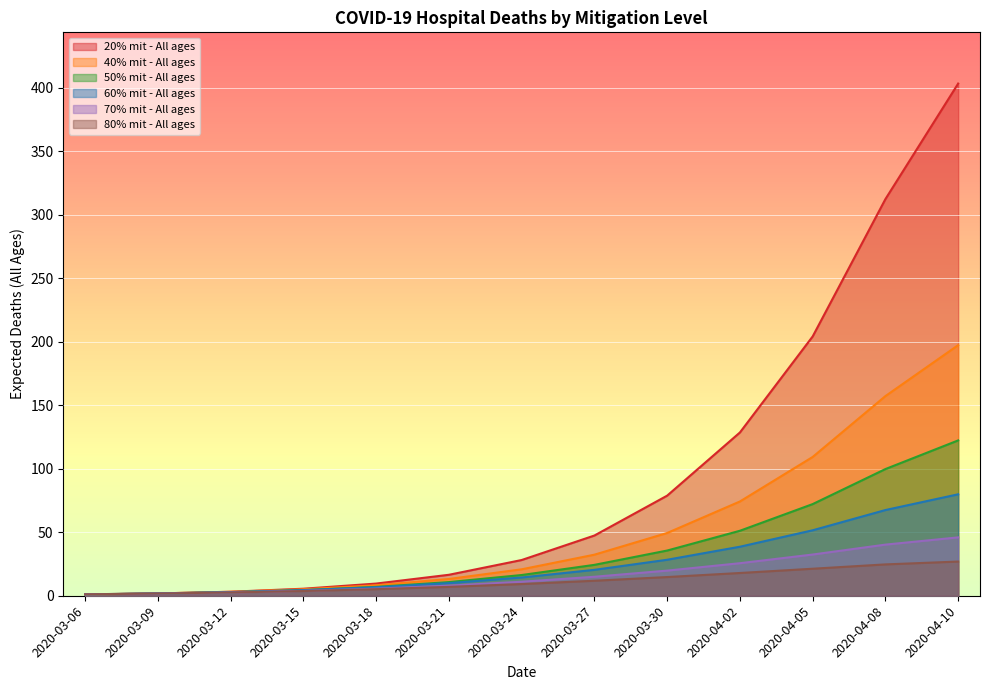

Where do 50% mit - All ages and 60% mit - All ages first cross each other?

2020-03-15 and 2020-03-18